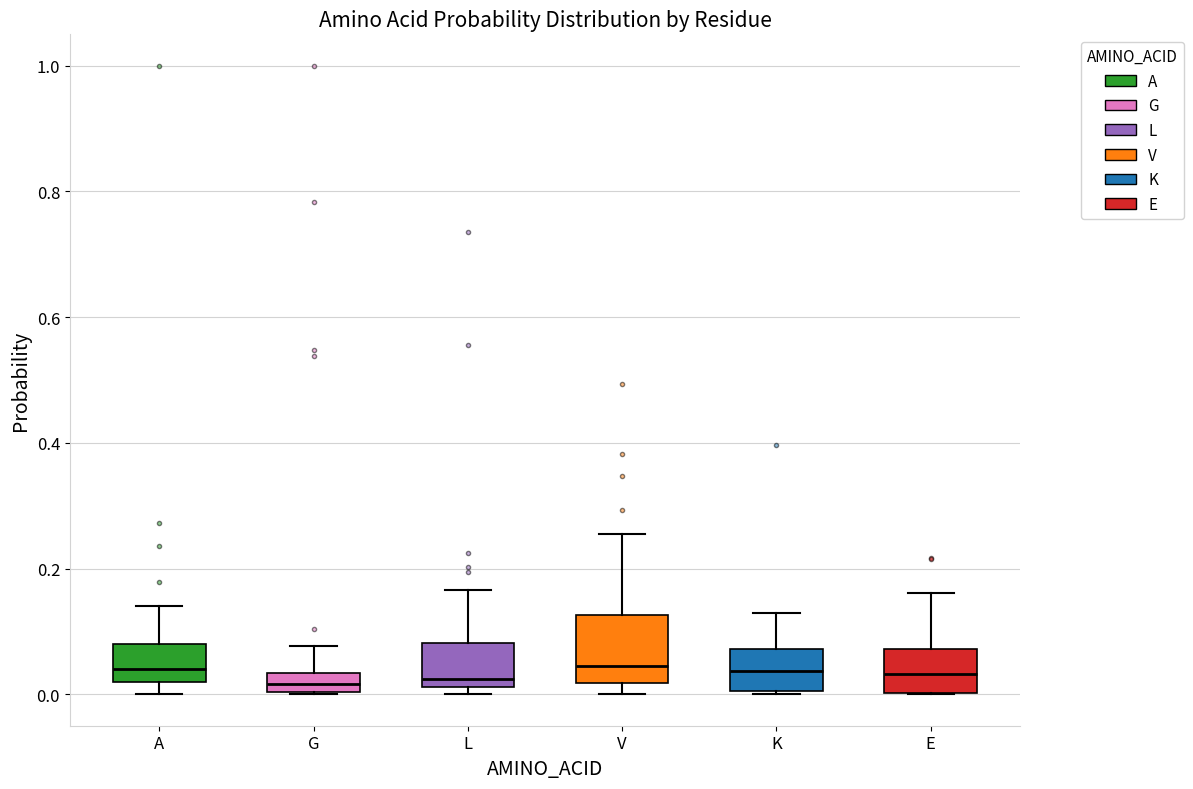

Reading left to right, read every box against the y-axis: the position of its median line, the range the box covers, and the ends of its whiskers. The values are not printed on the chart, so give them approximately, as read against the axis.

A: median 0.04, box 0.02 to 0.08, whiskers 0.00 to 0.14
G: median 0.02, box 0.00 to 0.04, whiskers 0.00 to 0.08
L: median 0.02 (just above the box's lower edge), box 0.02 to 0.08, whiskers 0.00 to 0.16
V: median 0.04, box 0.02 to 0.12, whiskers 0.00 to 0.26
K: median 0.04, box 0.00 to 0.08, whiskers 0.00 to 0.12
E: median 0.04, box 0.00 to 0.08, whiskers 0.00 to 0.16